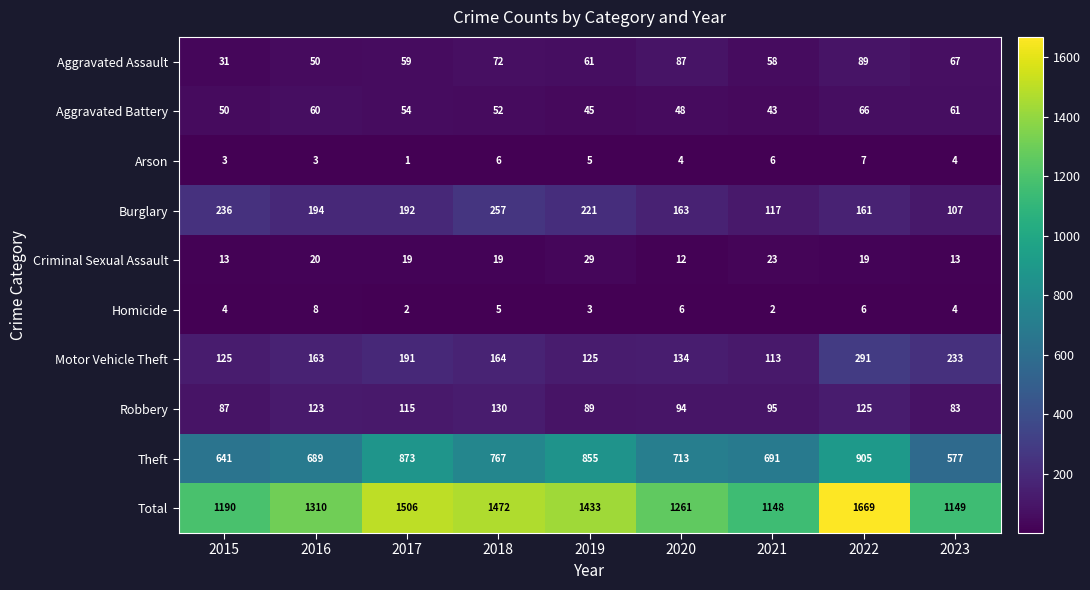

Read the Aggravated Assault value at 2016.

50